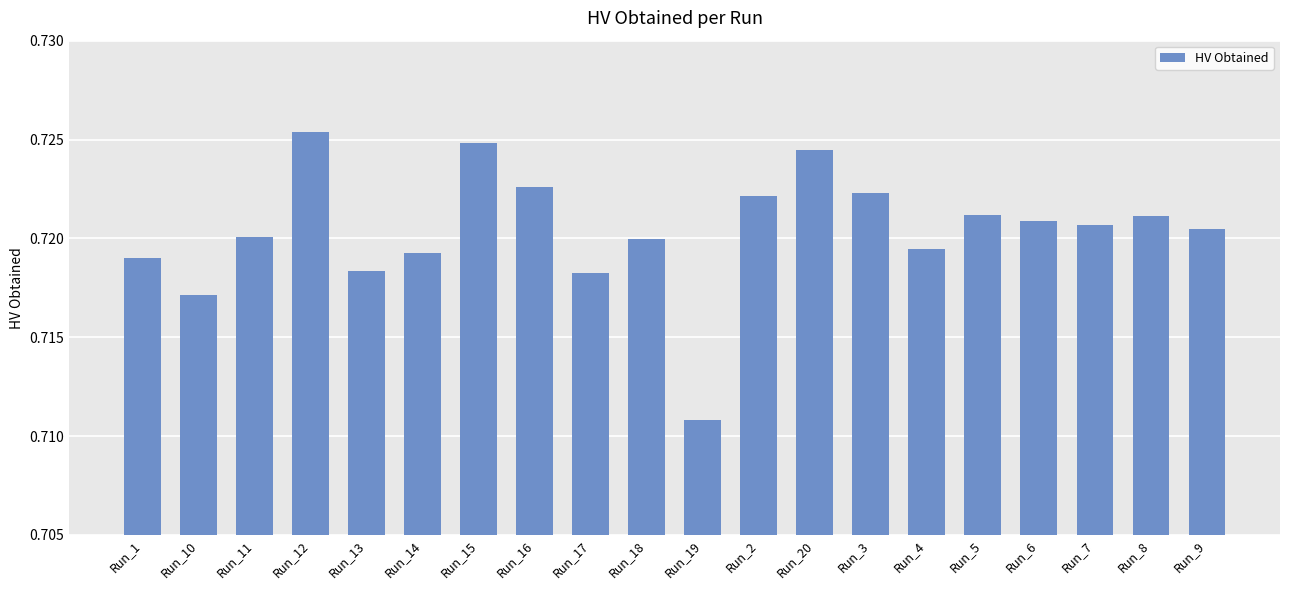

How many categories are shown in the chart?

20